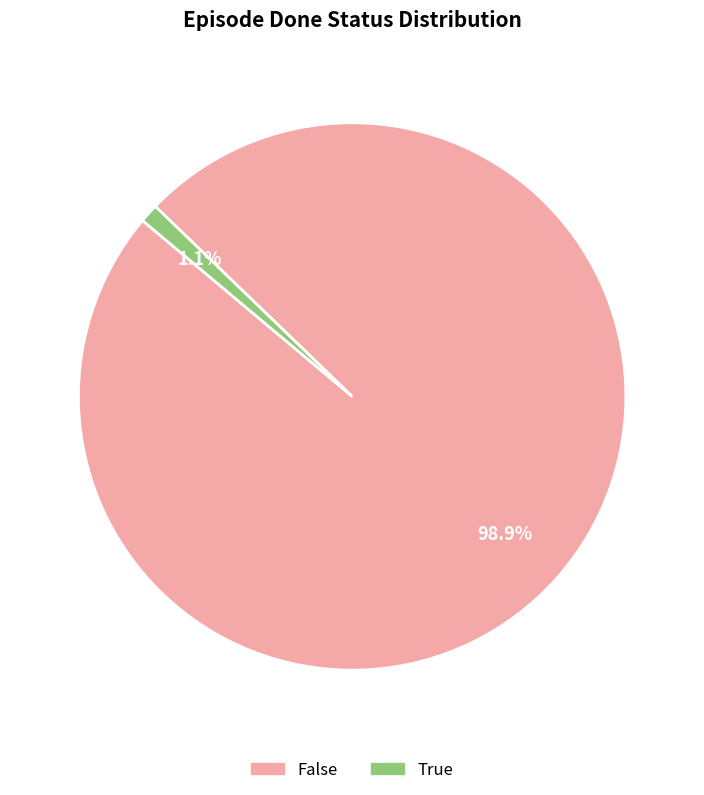

Is True the majority of the pie?

No